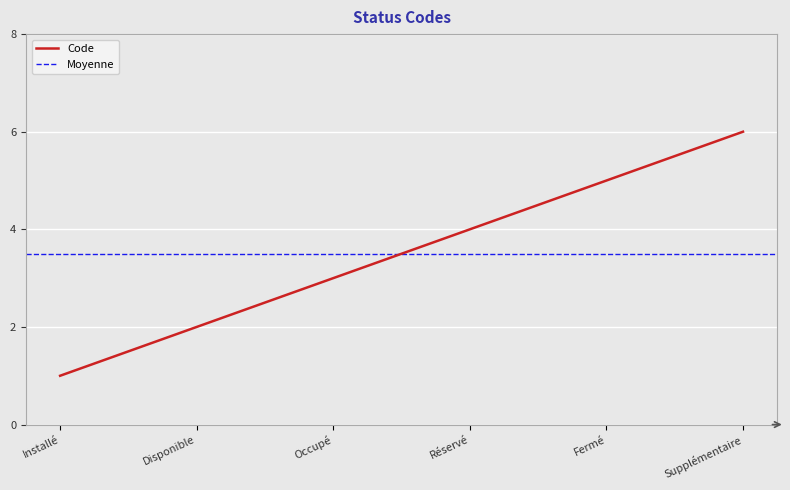

What is the difference between the maximum and minimum values?

5